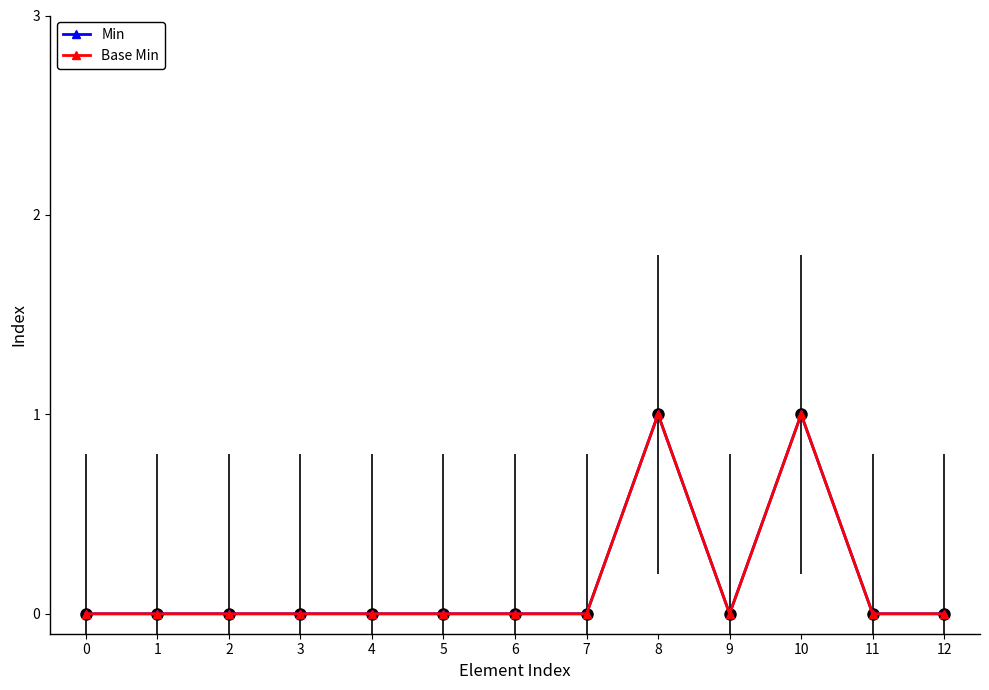

True or false: Base Min has a value of 0 at 1.

True